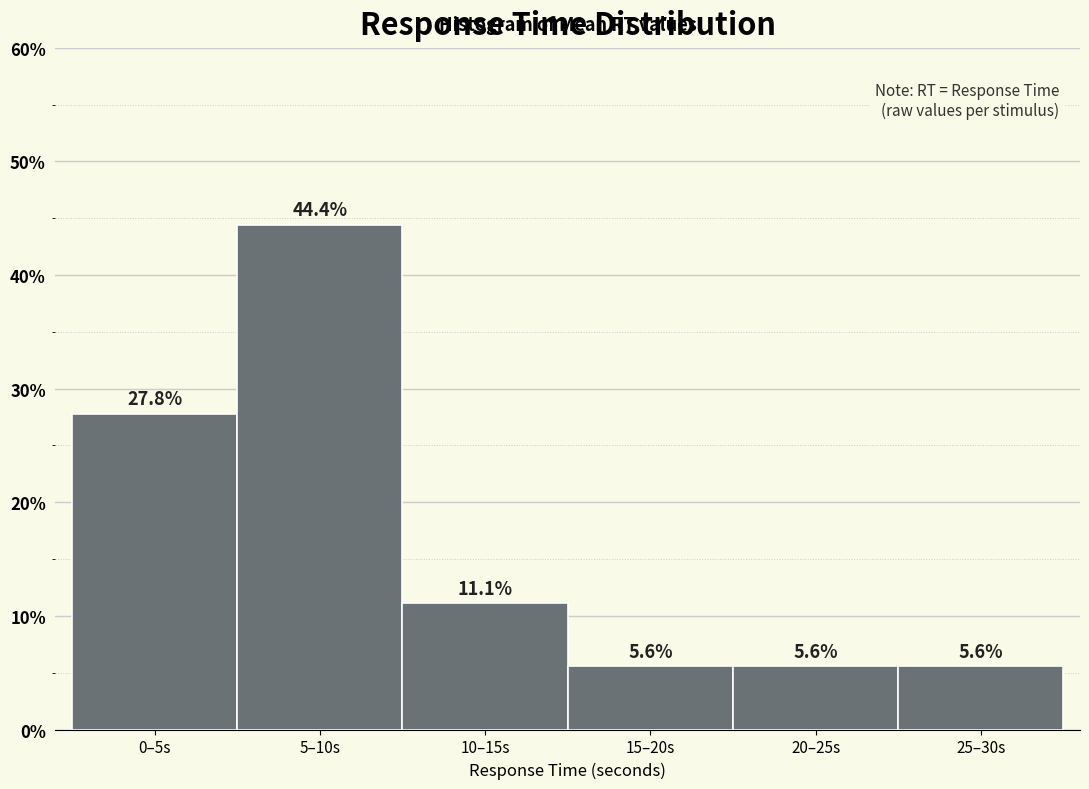

Reading left to right, list all the values displayed in this chart.

0–5s=27.8	5–10s=44.4	10–15s=11.1	15–20s=5.6	20–25s=5.6	25–30s=5.6